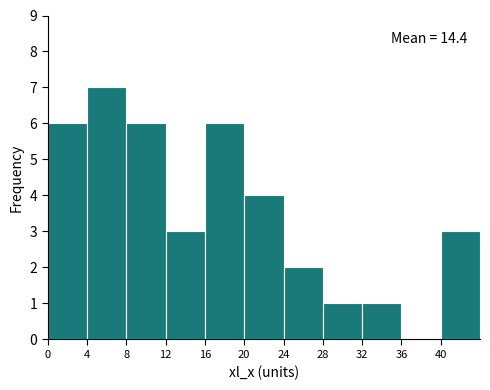

Over which range of the x-axis is the bar tallest?

4 to 8